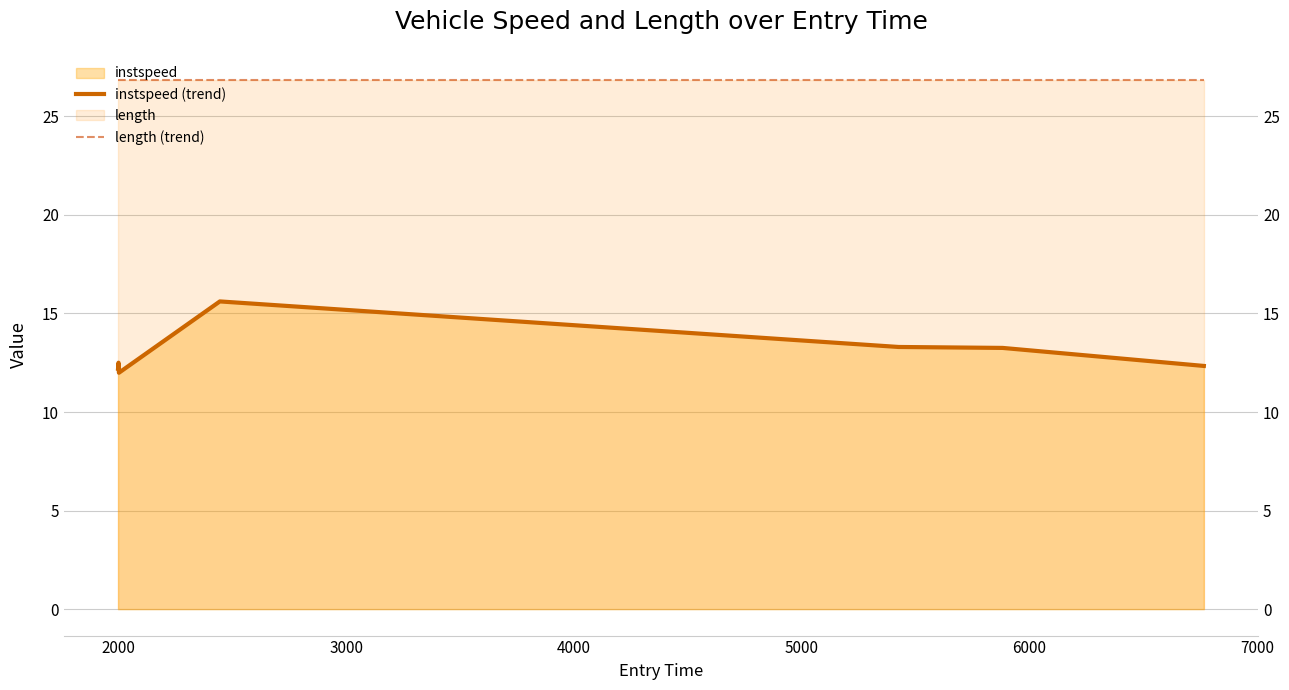

The value of length (trend) at 2000 is 26.8. True or false?

True